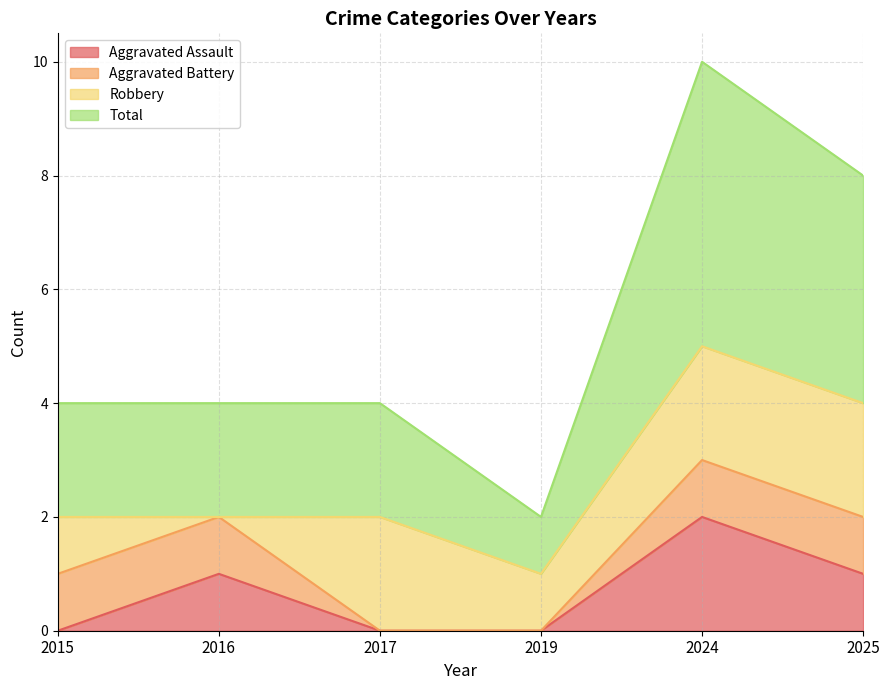

At which label does Aggravated Assault reach its peak?

2024